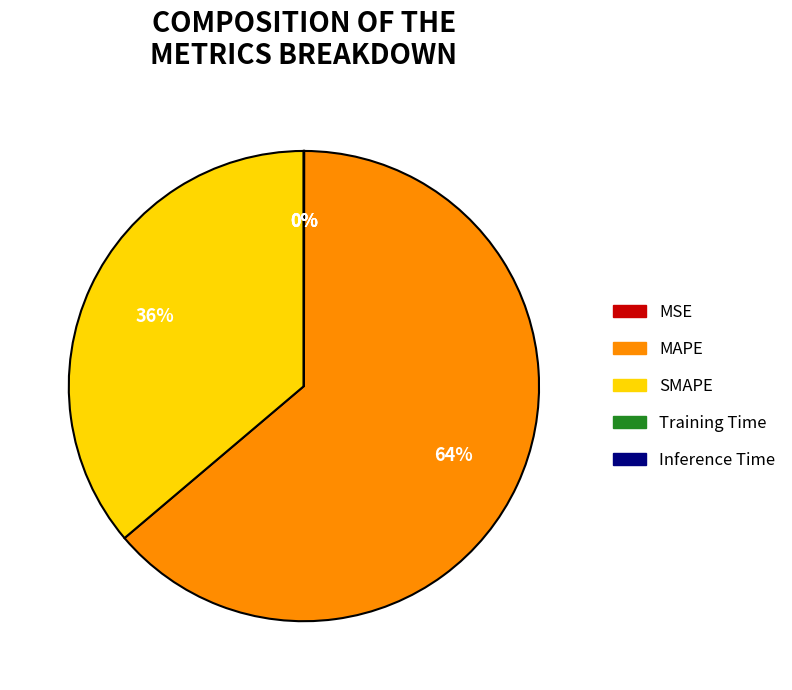

True or false: SMAPE accounts for 30% of the total.

False